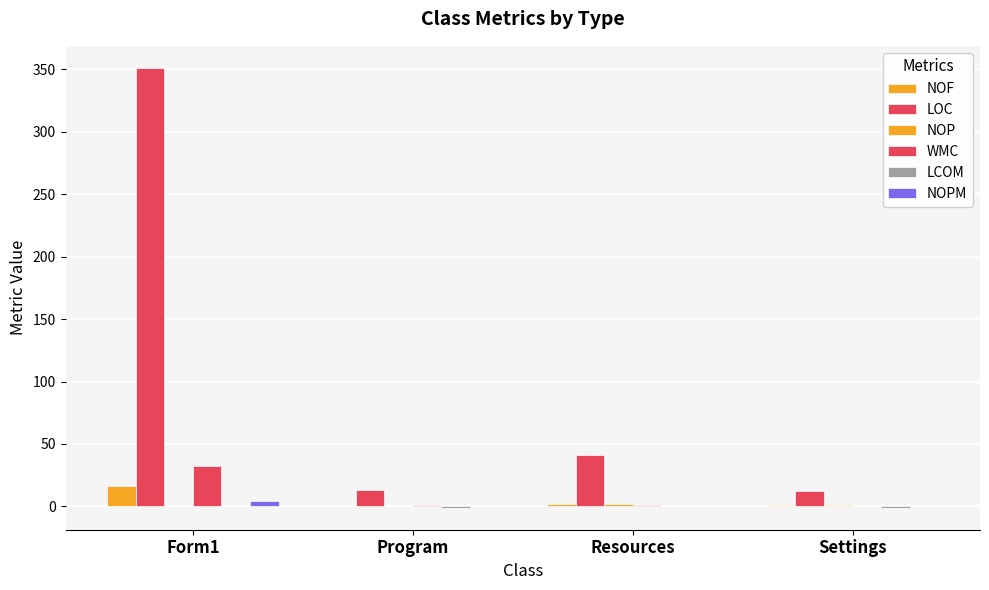

How many data points does each series have?

4